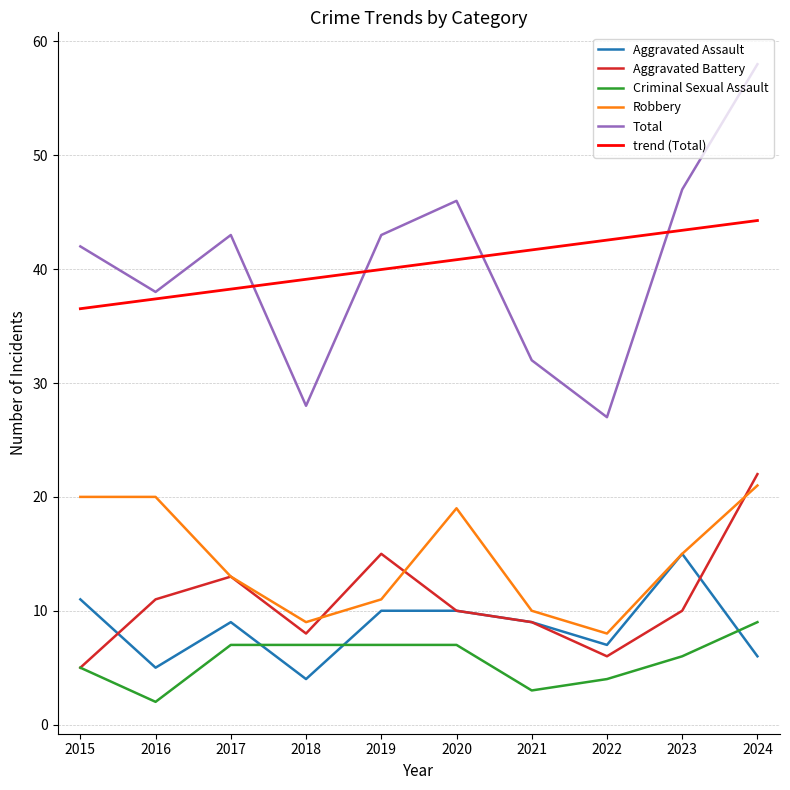

What is the difference between the maximum and second lowest values in the trend (Total) series?

6.9